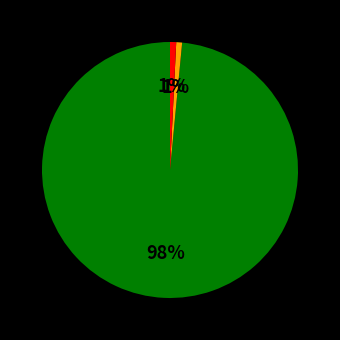

Count the number of slices in the pie.

3